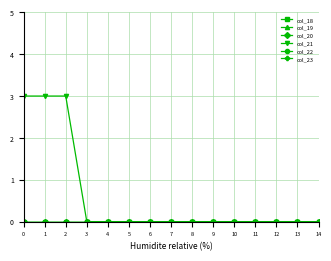

Does the chart have visible grid lines?

Yes